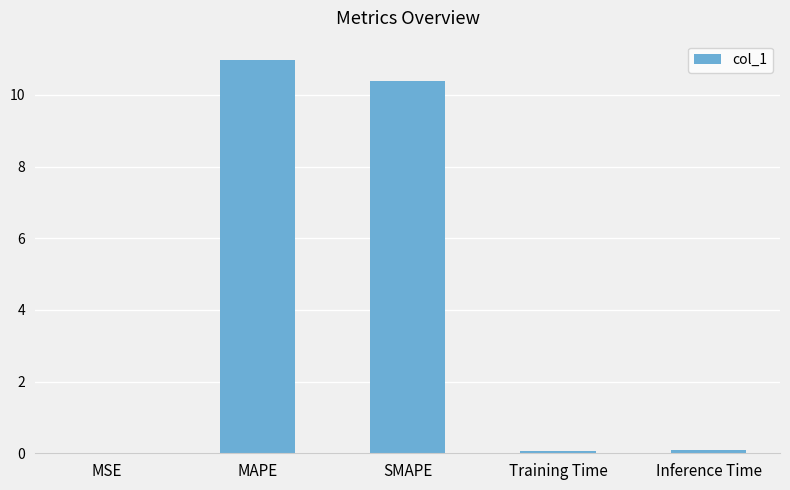

The value at SMAPE is 10.4. True or false?

True